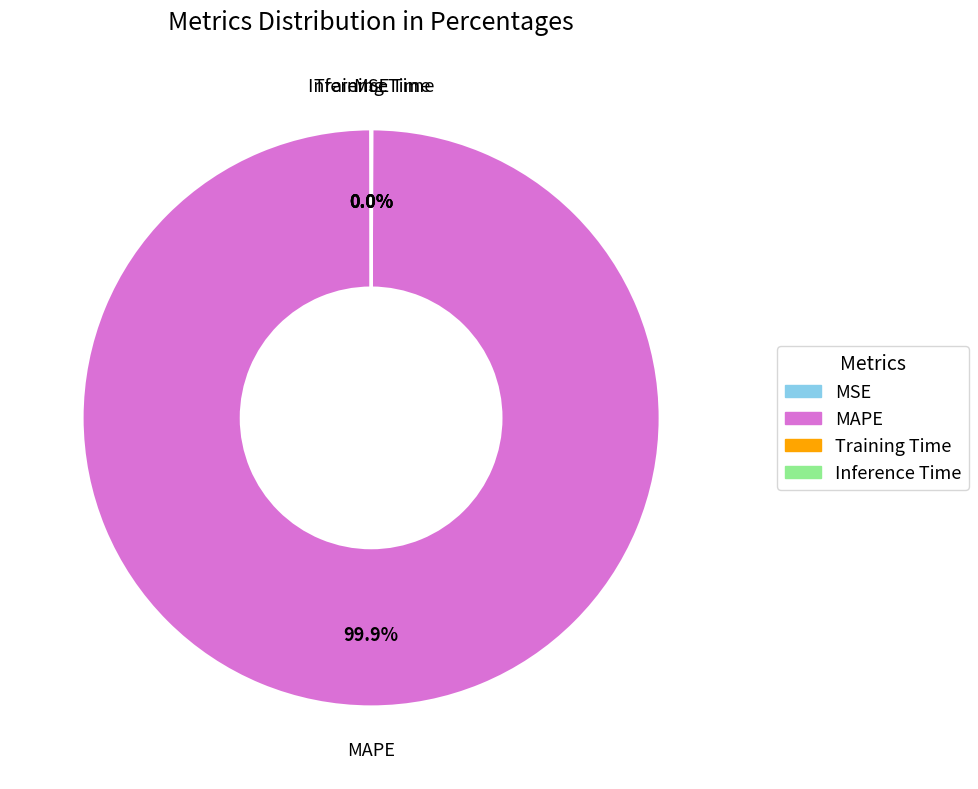

What is the largest slice in the pie chart?

MAPE